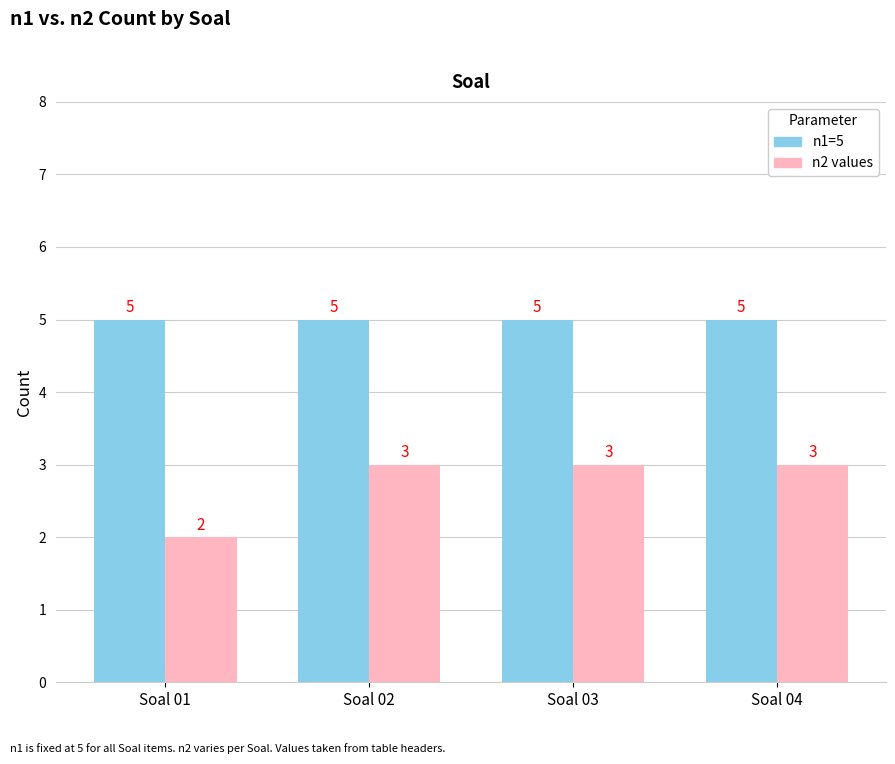

What is the maximum value for n1=5?

5